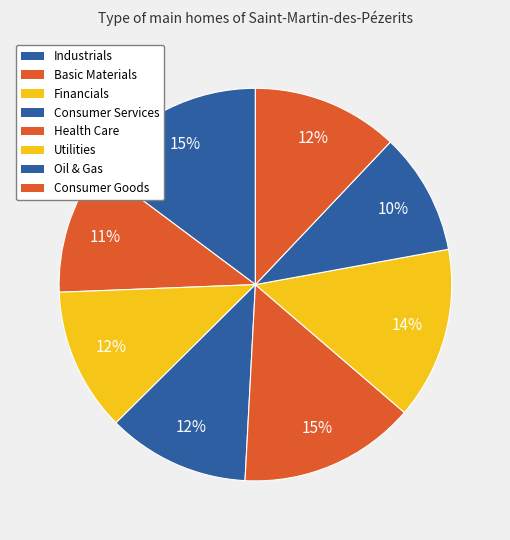

Combined, do Oil & Gas and Consumer Services account for over 50%?

No